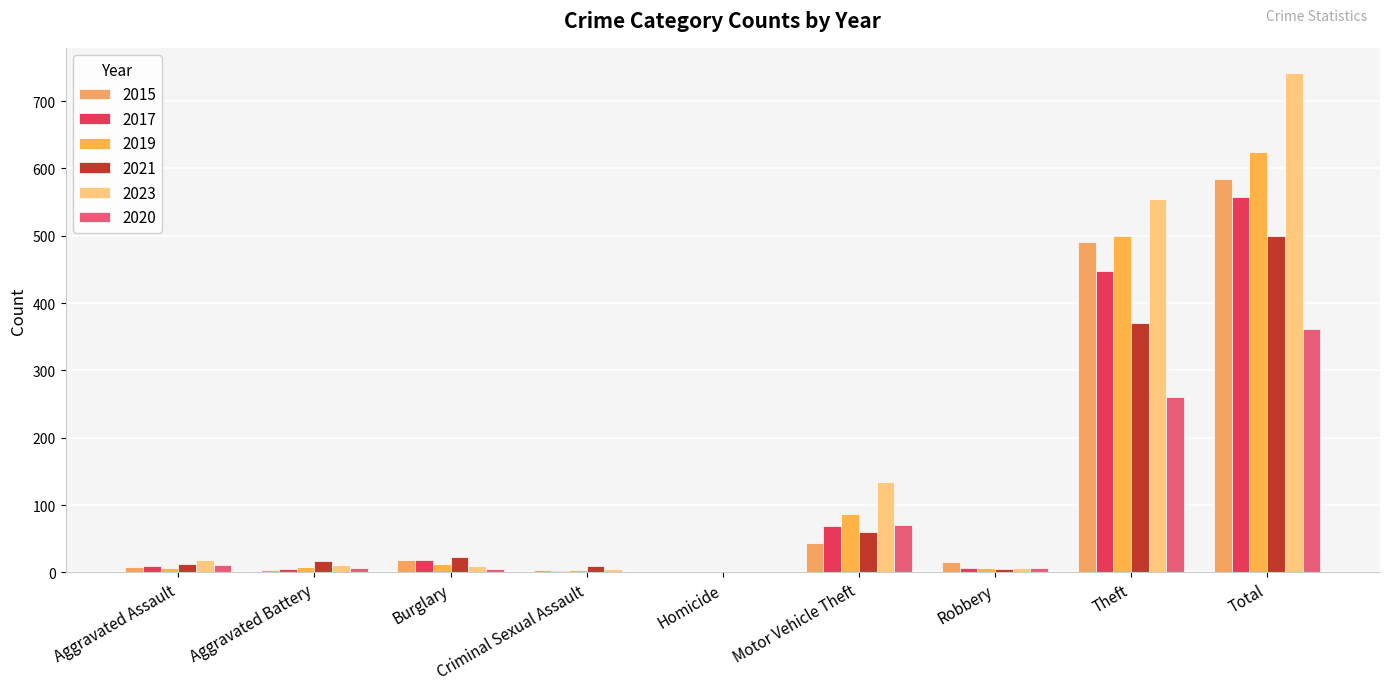

At which label does 2017 reach its peak?

Total